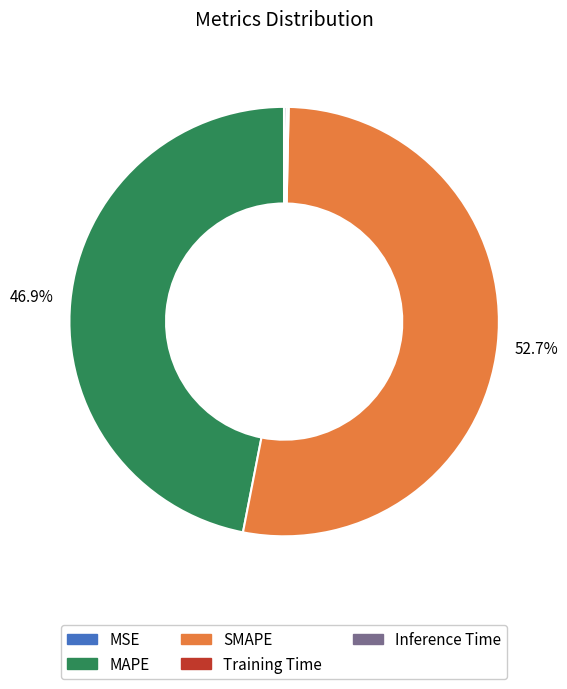

Which slice represents more than half of the pie?

SMAPE